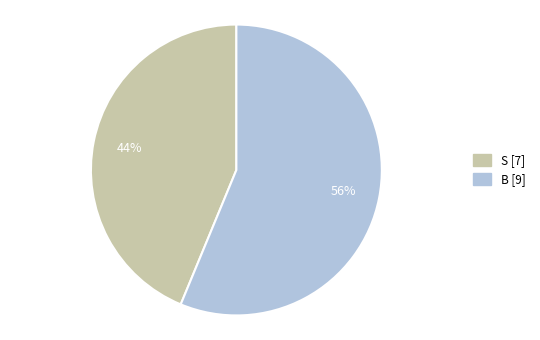

Which has a higher value, B or S?

B